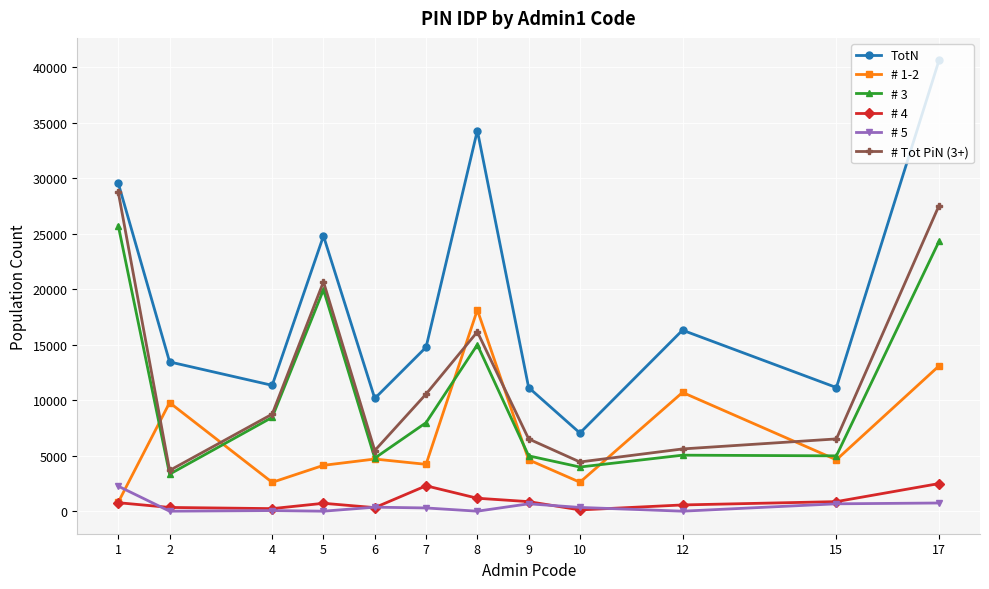

Which series has the widest spread of values?

TotN